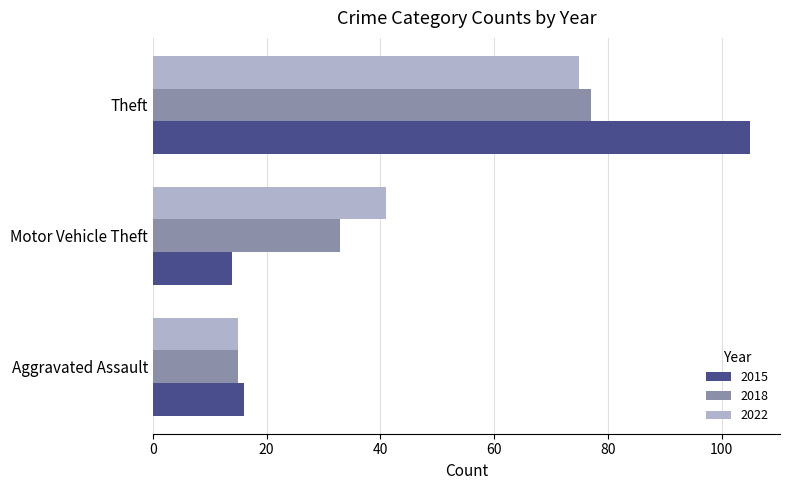

List the labels in order of 2018 value, smallest first.

Aggravated Assault, Motor Vehicle Theft, Theft